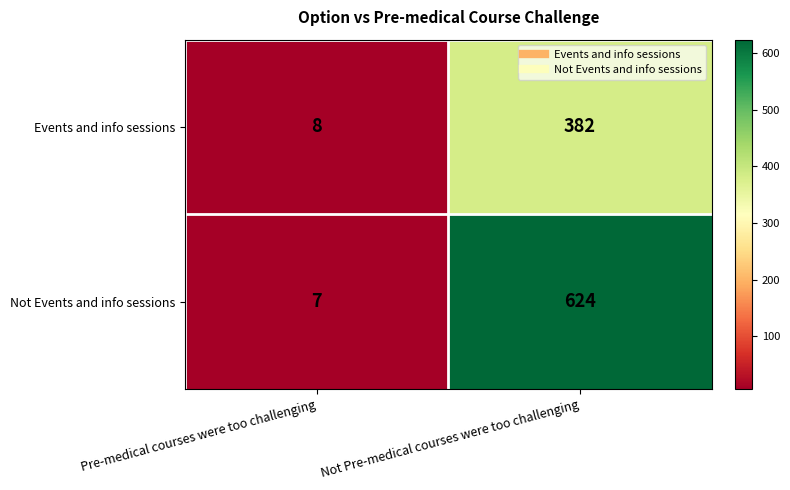

What is the difference between the Not Events and info sessions values at Pre-medical courses were too challenging and Not Pre-medical courses were too challenging?

617